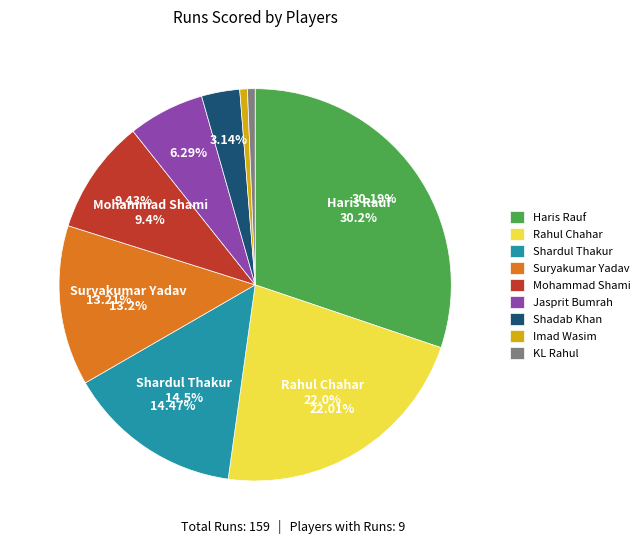

Count the number of slices in the pie.

9